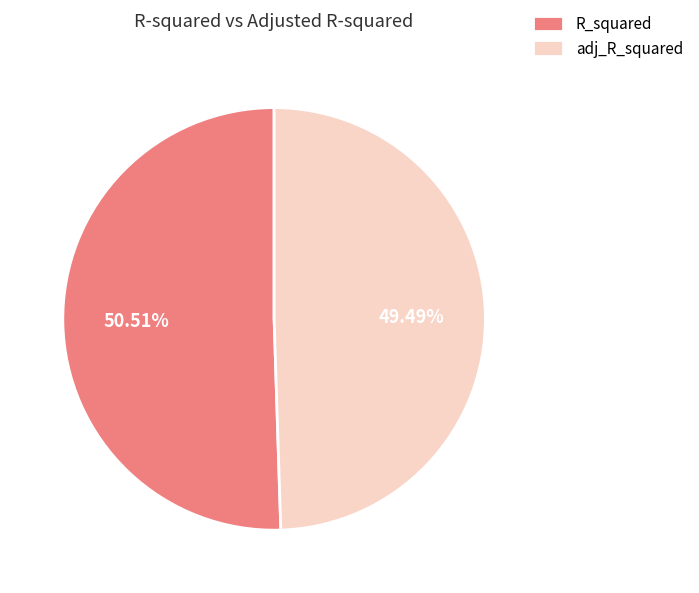

To the nearest percent, what is the difference between the R_squared and adj_R_squared slice percentages?

1%